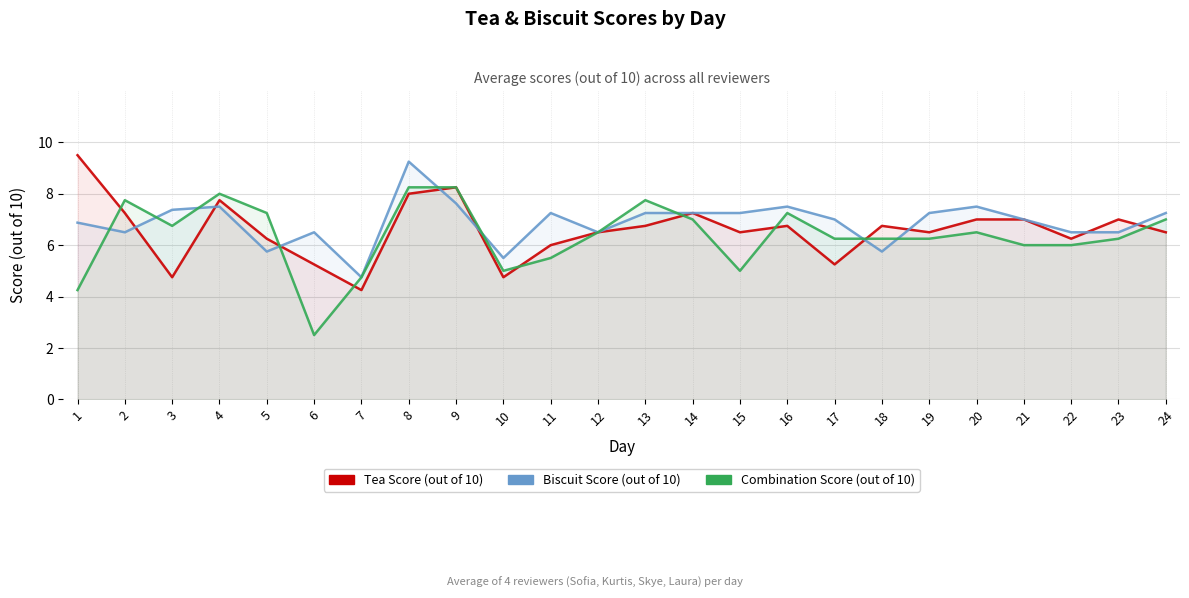

True or false: Combination Score (out of 10) has a value of 2.4 at 8.

False